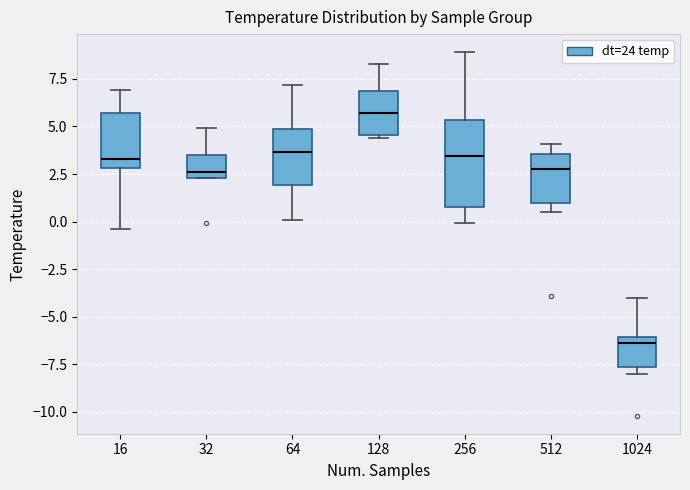

Reading left to right, transcribe this box plot: for each box, give where its median line is, the range the box spans, and where its two whiskers end, as read against the y-axis. The values are not printed on the chart, so give them approximately, as read against the axis.

16: median 3.5, box 3.0 to 5.5, whiskers -0.5 to 7.0
32: median 2.5 (just above the box's lower edge), box 2.5 to 3.5, whiskers 2.5 to 5.0
64: median 3.5, box 2.0 to 5.0, whiskers 0.0 to 7.0
128: median 5.5, box 4.5 to 7.0, whiskers 4.5 to 8.5
256: median 3.5, box 1.0 to 5.5, whiskers 0.0 to 9.0
512: median 3.0, box 1.0 to 3.5, whiskers 0.5 to 4.0
1024: median -6.5, box -7.5 to -6.0, whiskers -8.0 to -4.0